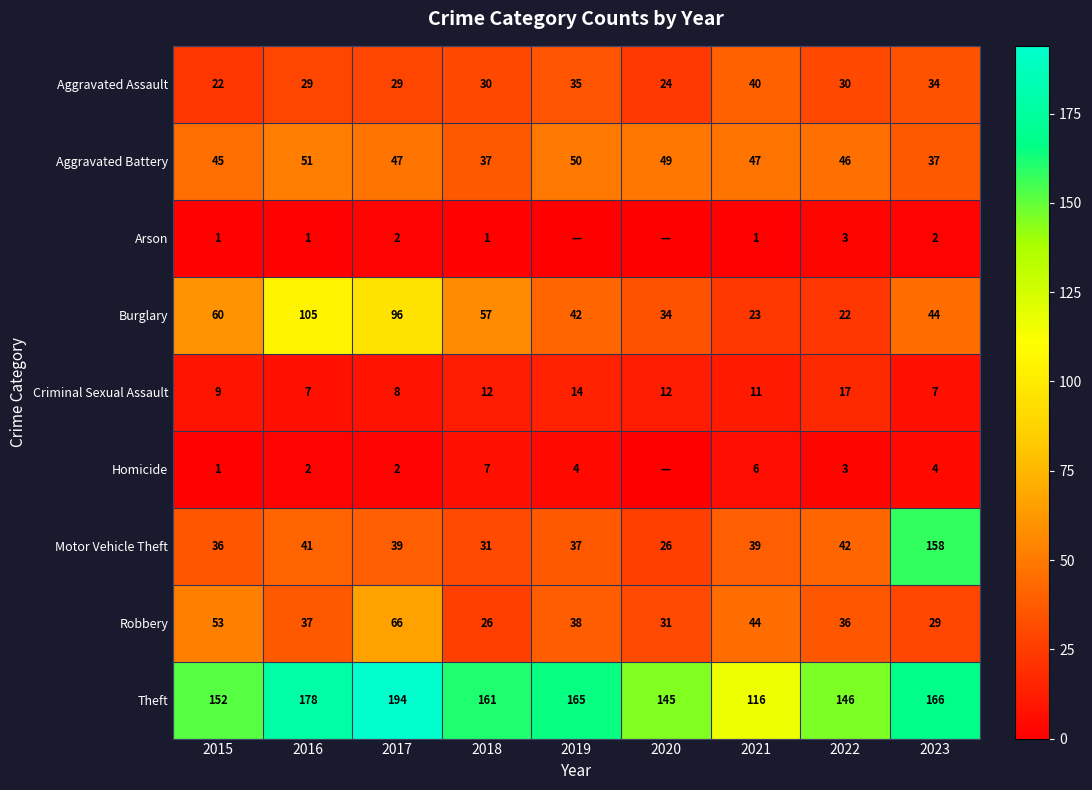

List the labels in order of Robbery value, smallest first.

2018, 2023, 2020, 2022, 2016, 2019, 2021, 2015, 2017